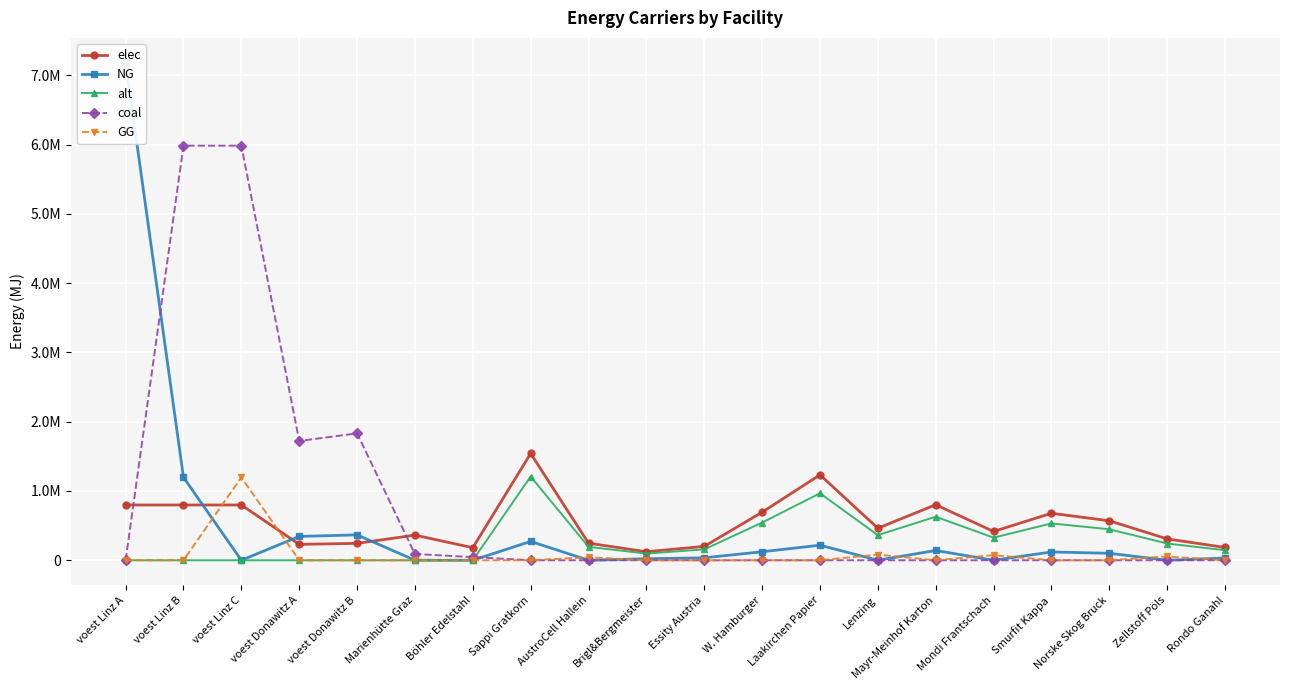

Is the value of NG at Essity Austria greater than the value of coal at voest Donawitz B?

No